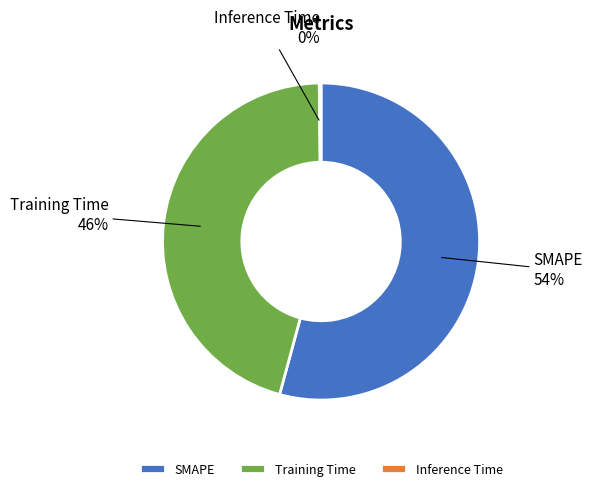

Which category accounts for the majority?

SMAPE